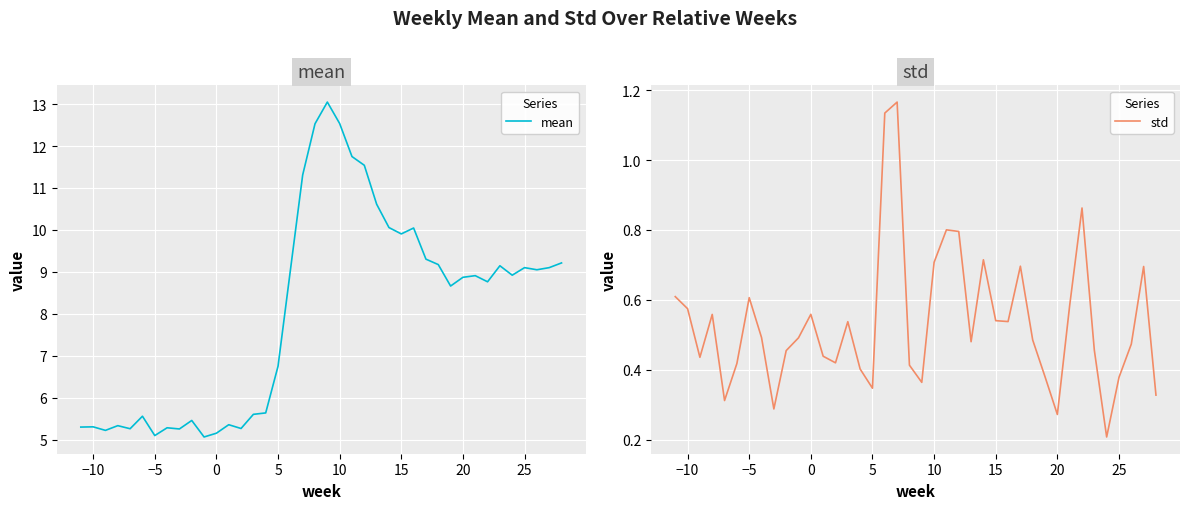

True or false: std and mean intersect in this chart.

False